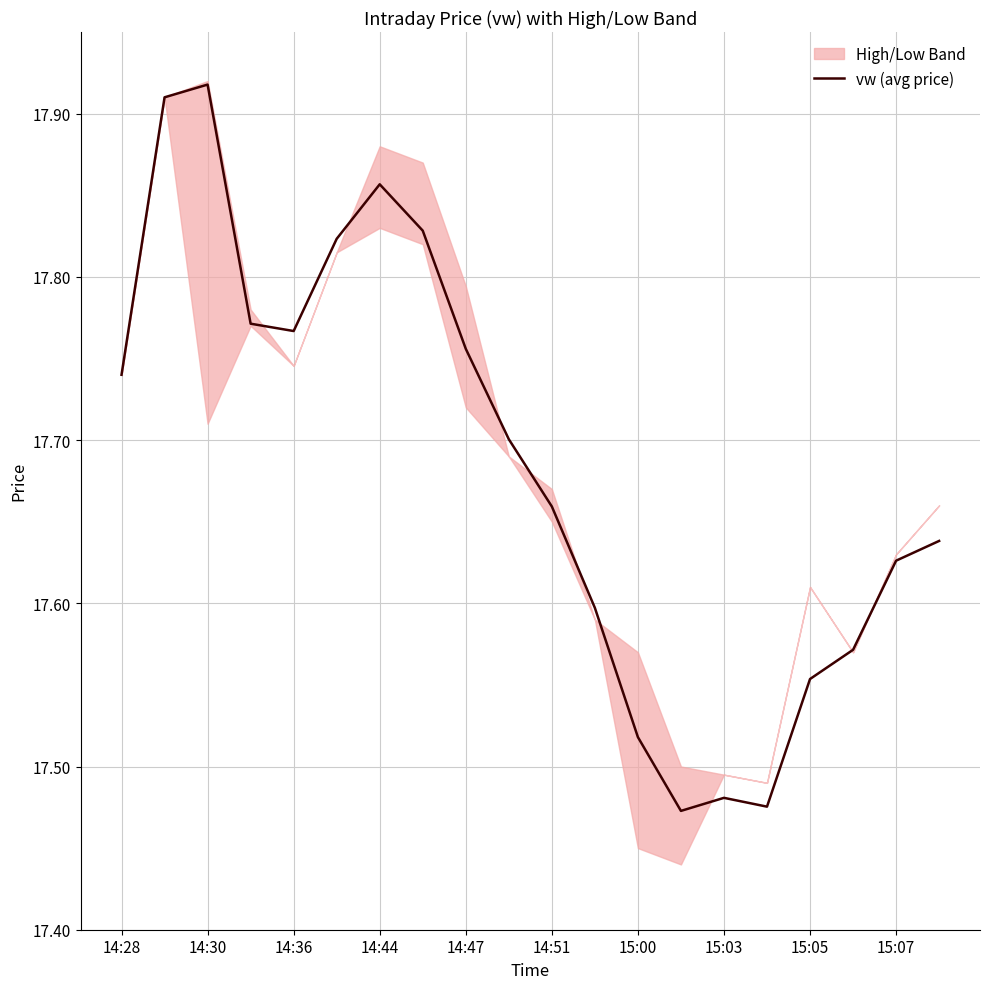

What is the value of the 19th point from the left?

17.6